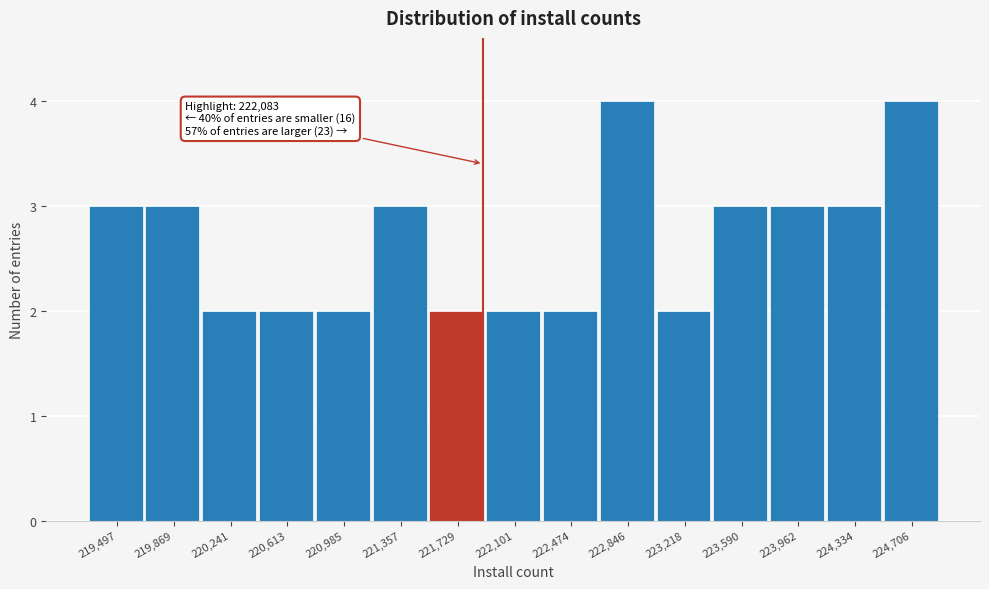

Reading left to right, list all the values displayed in this chart.

3	3	2	2	2	3	2	2	2	4	2	3	3	3	4